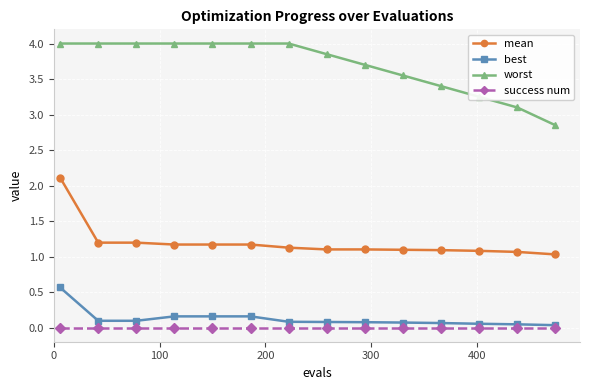

True or false: worst and success num cross at least once.

False